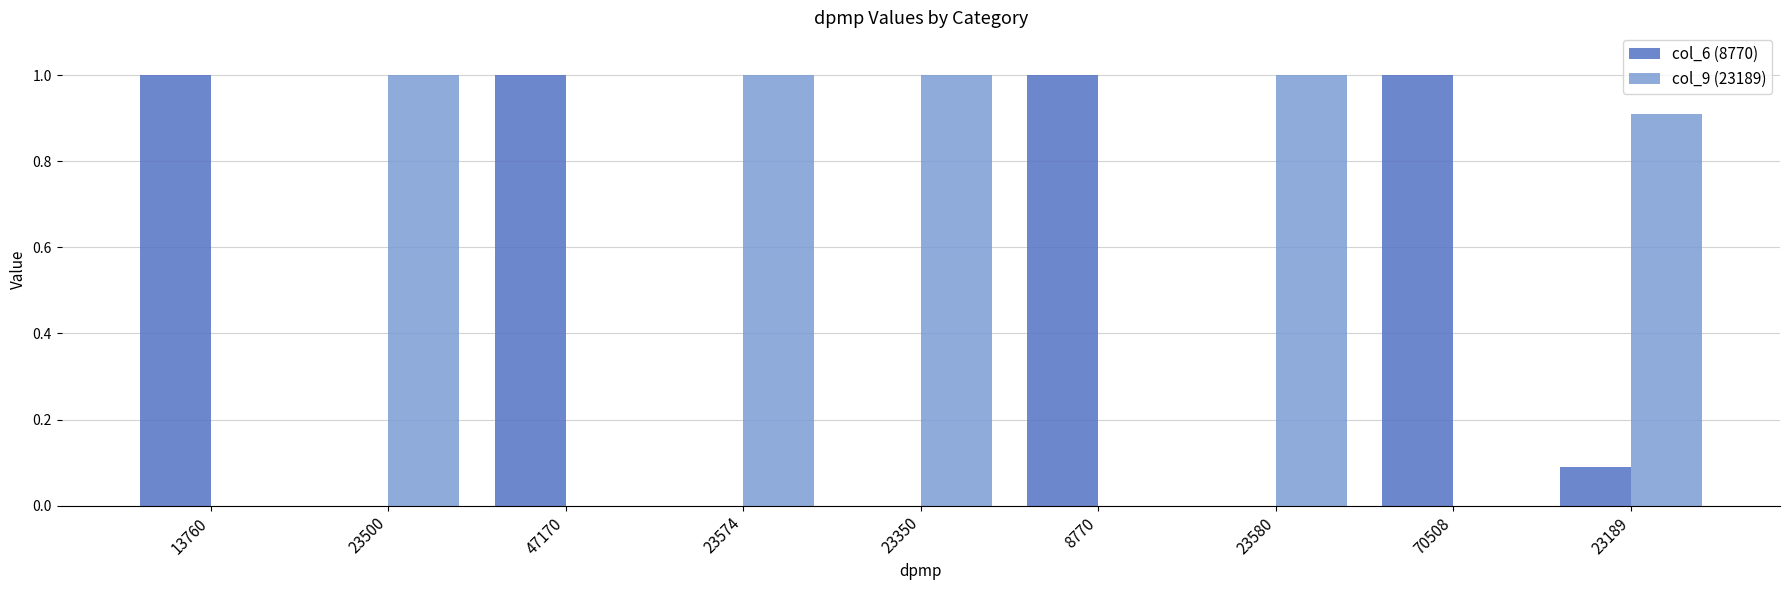

What are all the series names shown in the legend?

col_6 (8770), col_9 (23189)